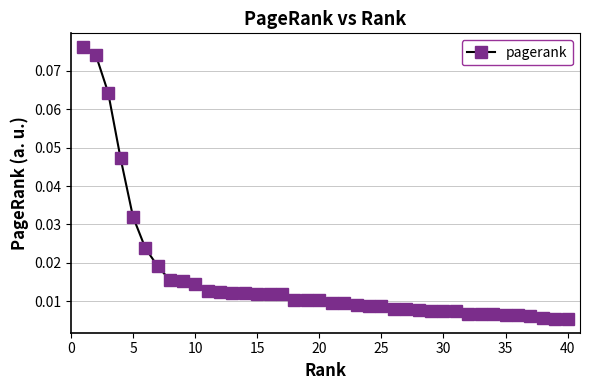

What is the sum of all values?

0.6